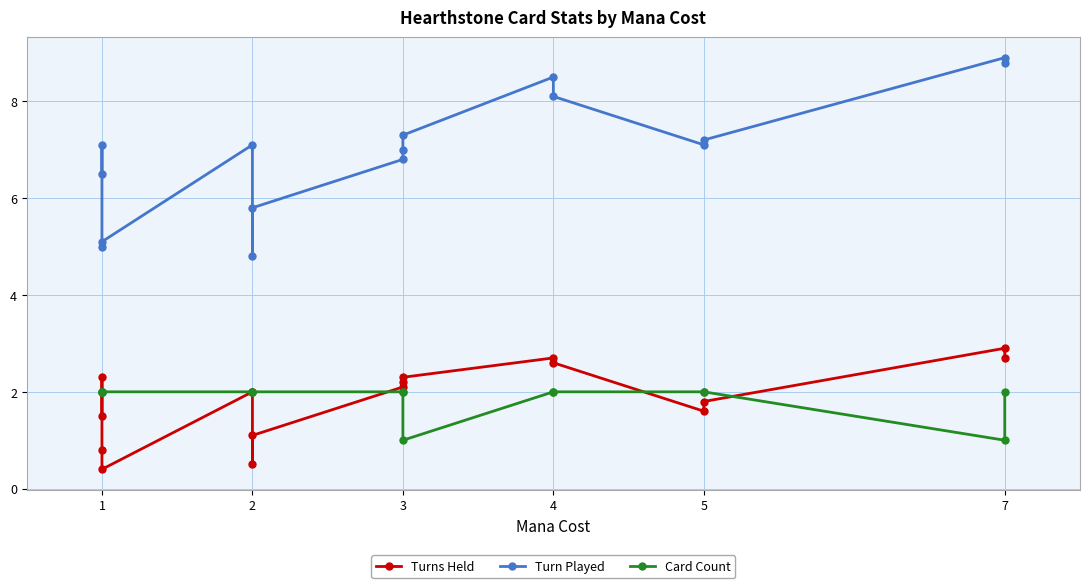

Reading right to left, list all the values displayed in this chart.

Turns Held: 2.7	2.9	1.8	1.6	2.6	2.7	2.3	2.2	2.1	1.1	0.5	2.0	0.4	0.8	2.3	1.5
Turn Played: 8.8	8.9	7.2	7.1	8.1	8.5	7.3	7.0	6.8	5.8	4.8	7.1	5.1	5.0	7.1	6.5
Card Count: 2.0	1.0	2.0	2.0	2.0	2.0	1.0	2.0	2.0	2.0	2.0	2.0	2.0	2.0	2.0	2.0